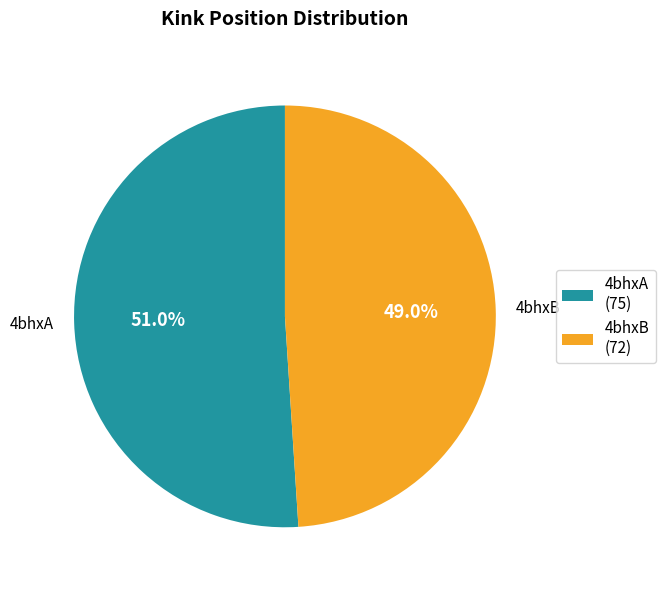

What is the largest slice in the pie chart?

4bhxA